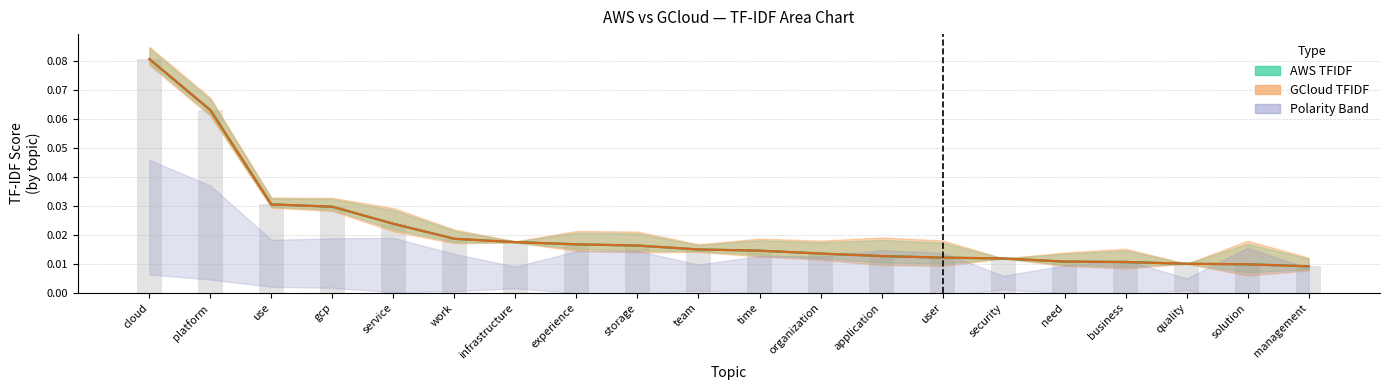

At which category is the sum across all series the highest?

cloud